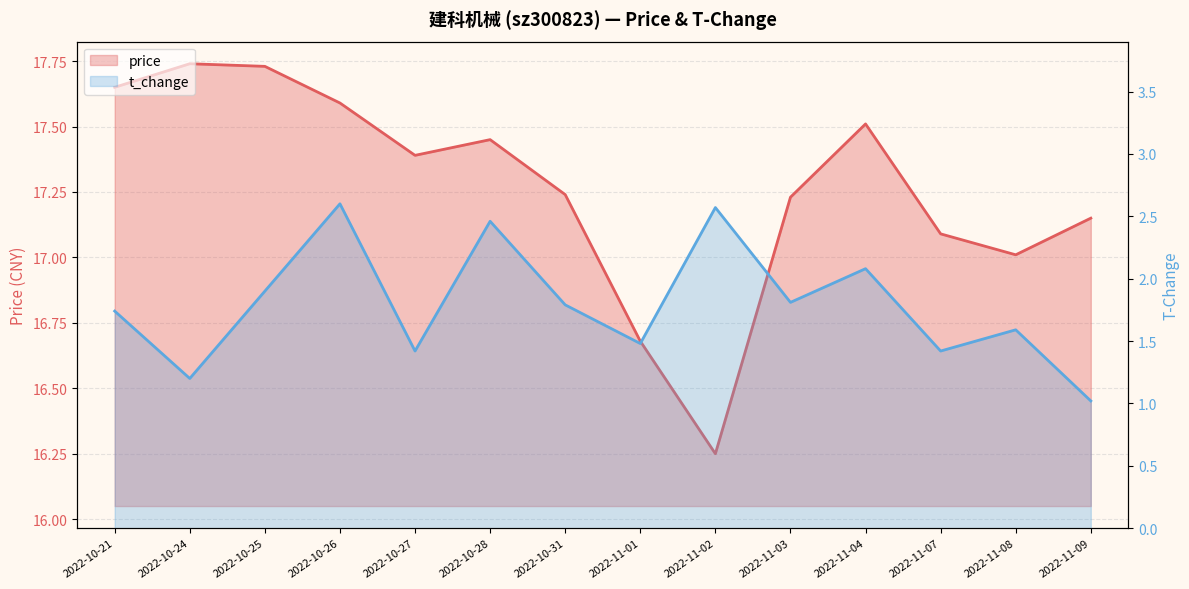

At which label does t_change reach its minimum?

2022-11-09